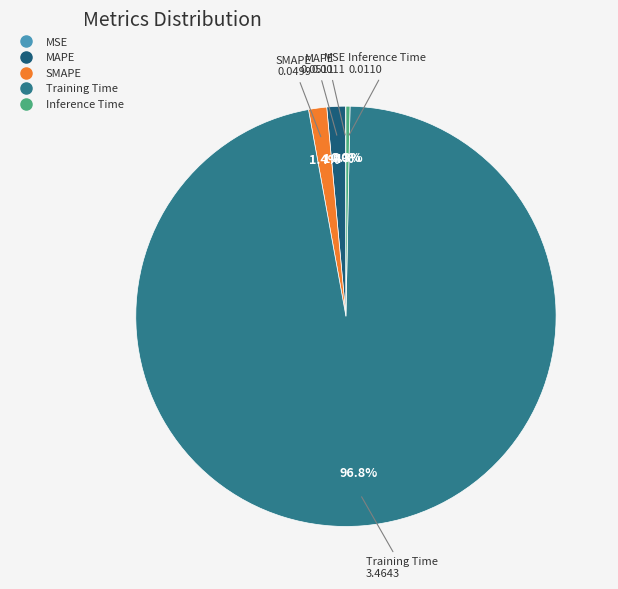

Which category has the biggest portion of the pie?

Training Time